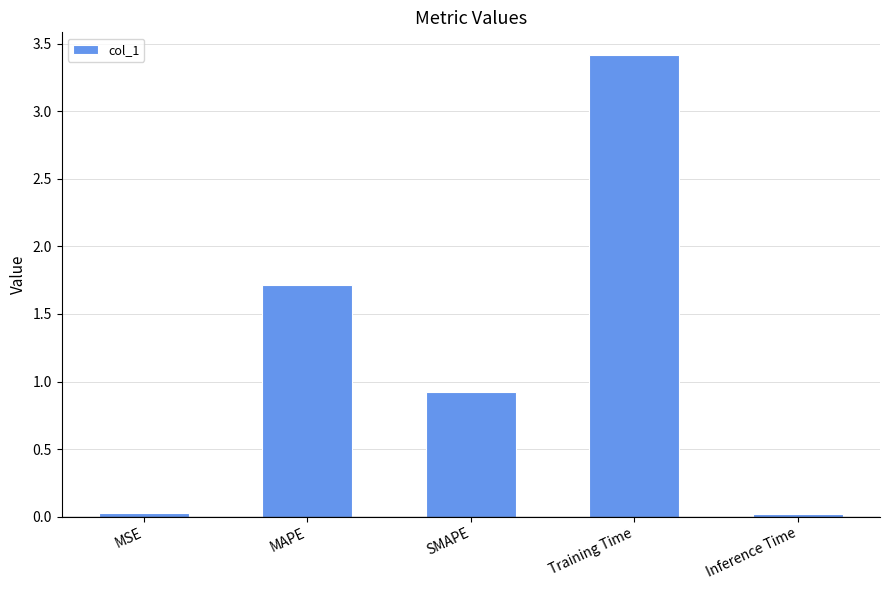

What is the greatest value displayed?

3.4